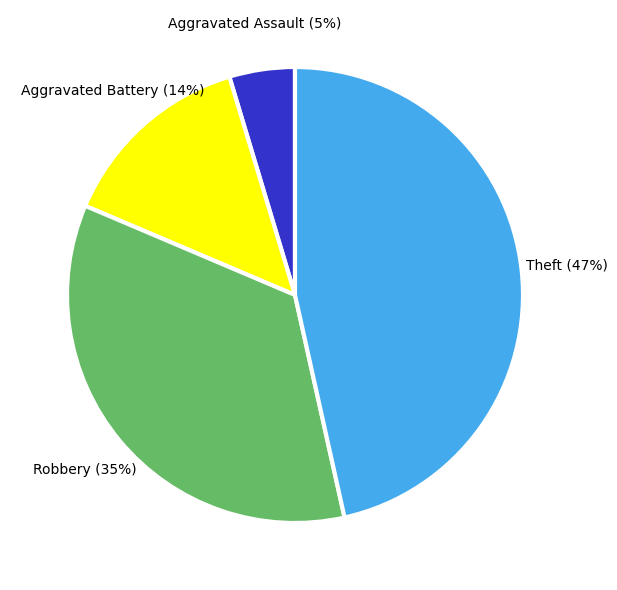

Does Aggravated Battery represent more than half of the total?

No